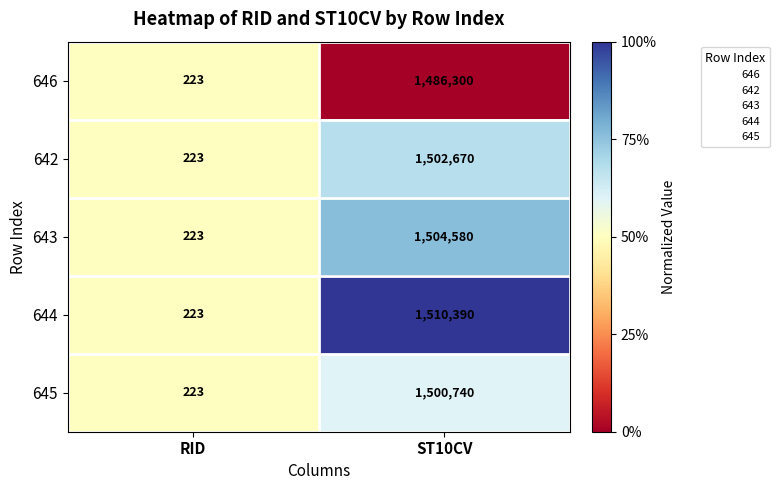

Which series has the widest spread of values?

644